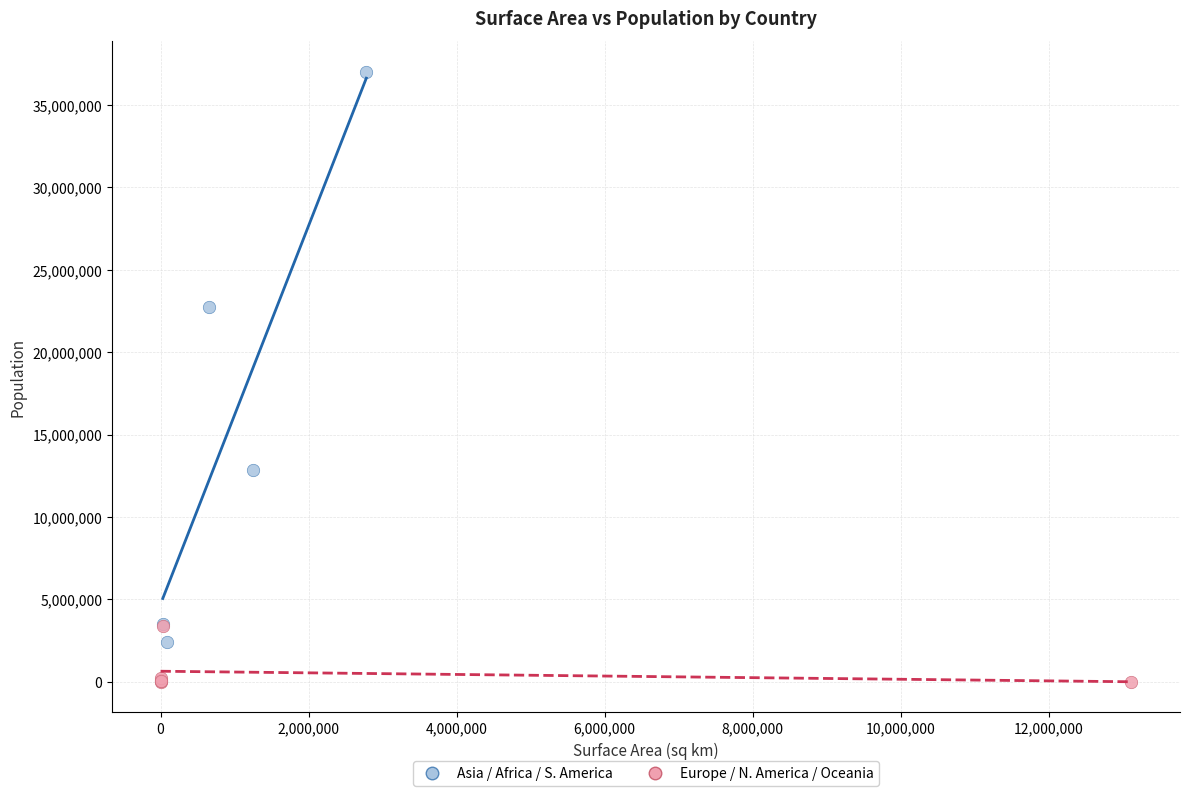

Which series reaches the minimum Y coordinate?

Europe / N. America / Oceania